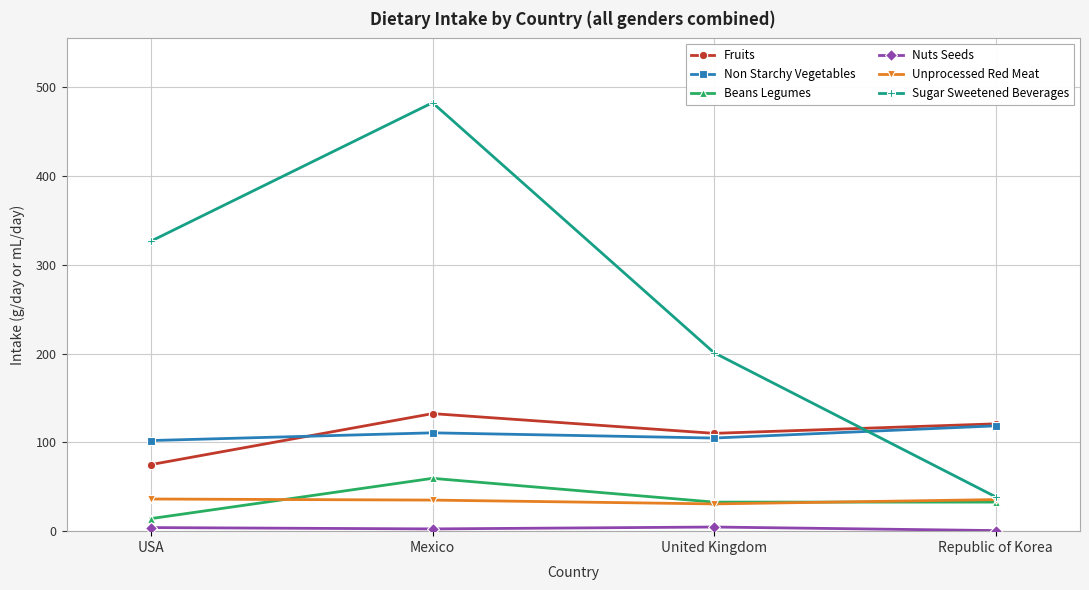

What is the difference between the maximum and minimum values in the Fruits series?

57.4